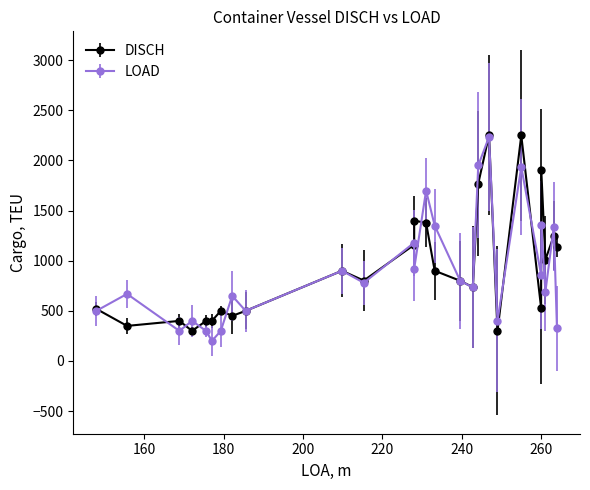

True or false: DISCH has a value of 3116 at CELSIUS BRICKELL.

False